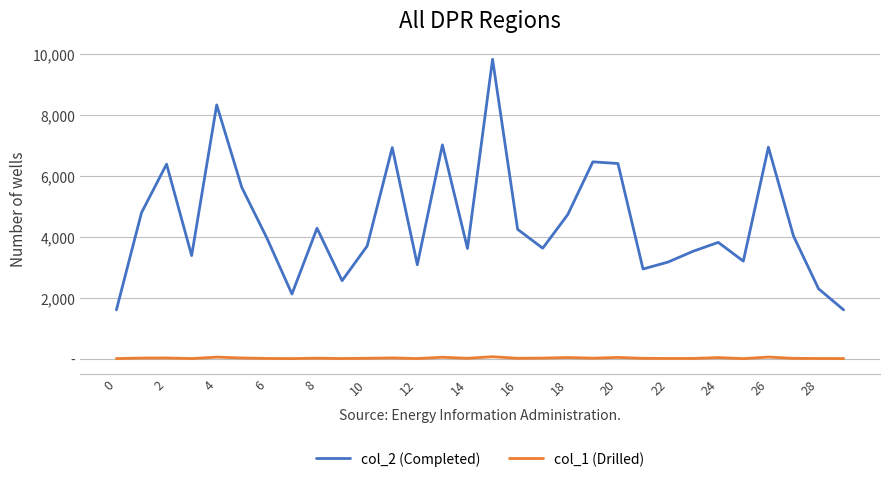

In col_1 (Drilled), how many points are lower than both neighbors (excluding endpoints)?

9